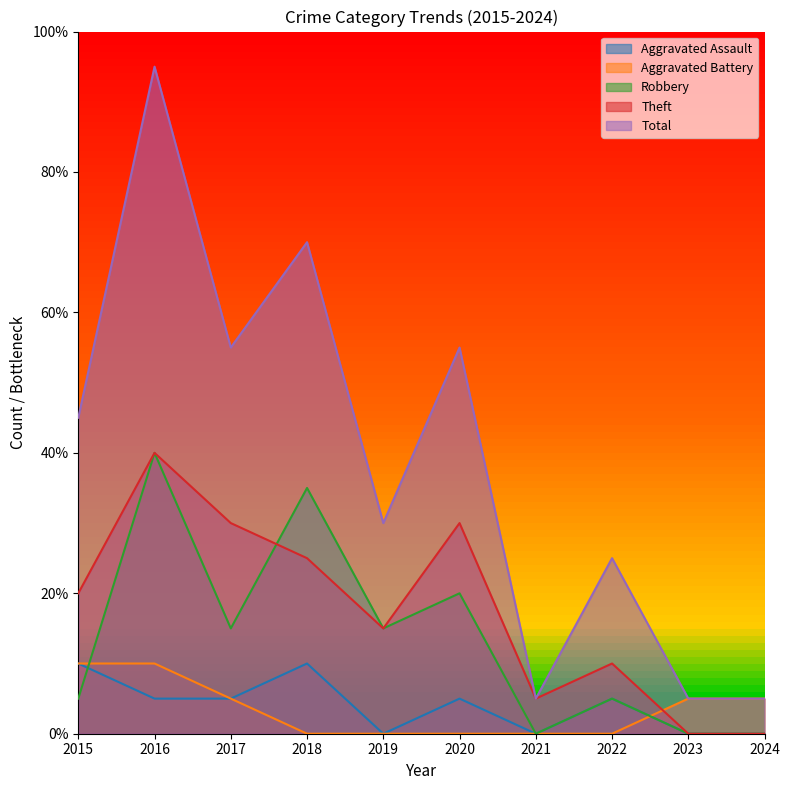

Does the chart display data point markers on the line(s)?

No